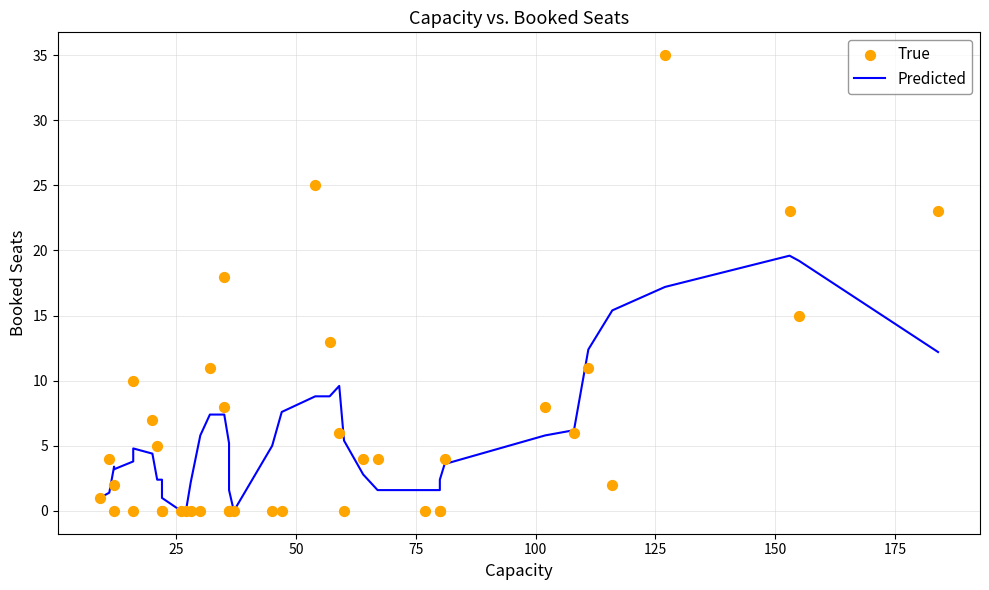

Which series reaches the minimum Y coordinate?

Predicted